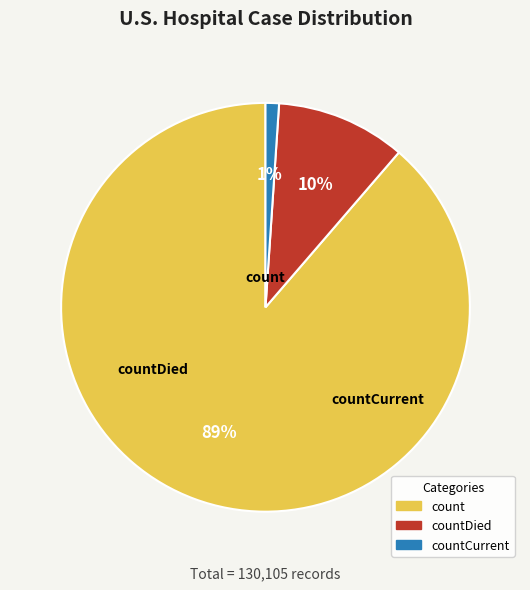

Count the number of slices in the pie.

3